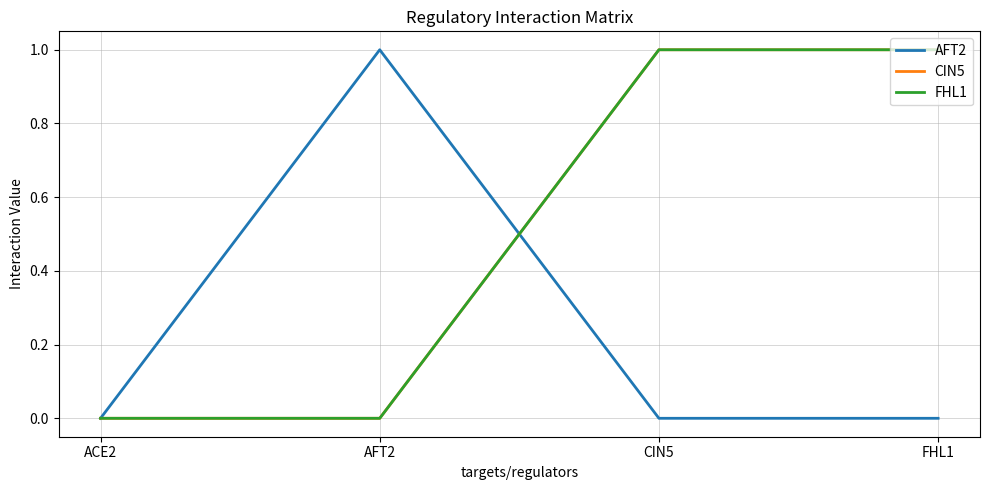

Which has a higher value, ACE2 or FHL1?

ACE2